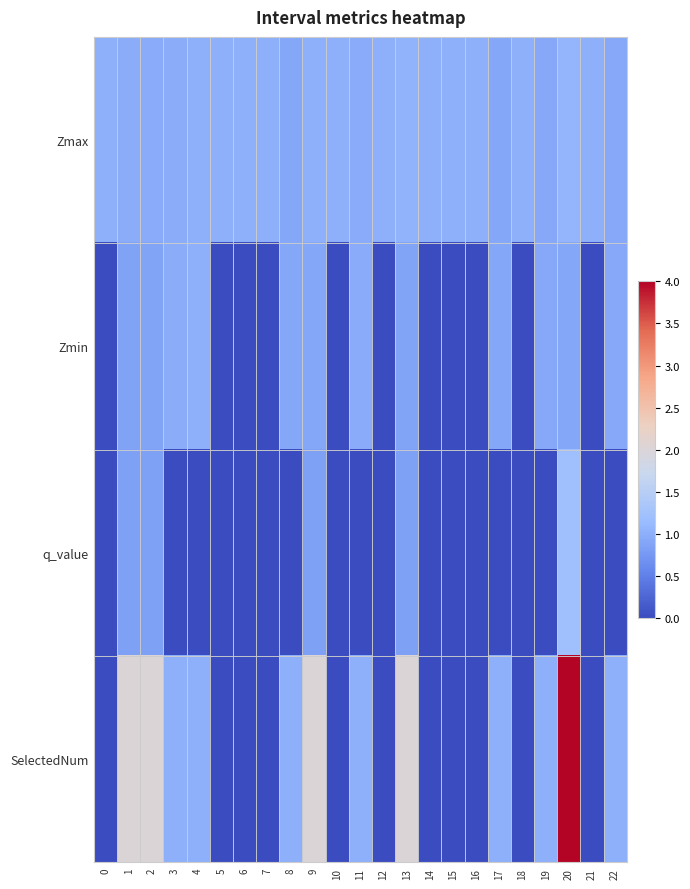

At 3, list the series in order from largest to smallest.

SelectedNum, Zmax, Zmin, q_value